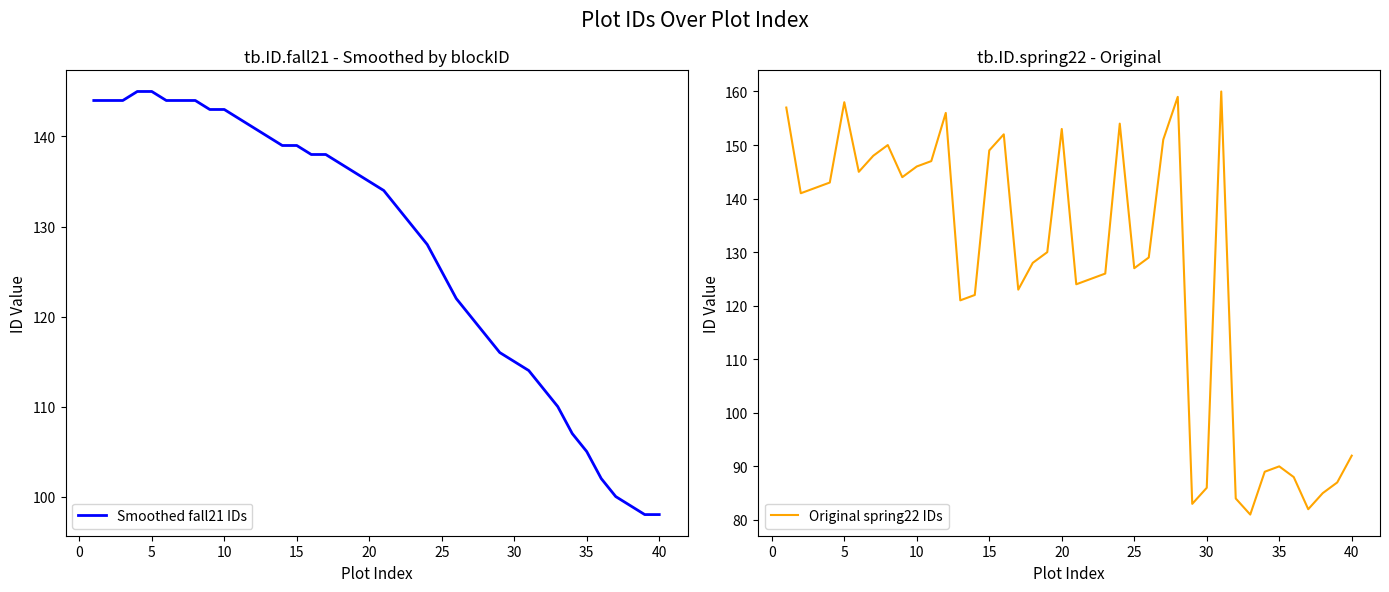

What is the minimum value for Smoothed fall21 IDs?

98